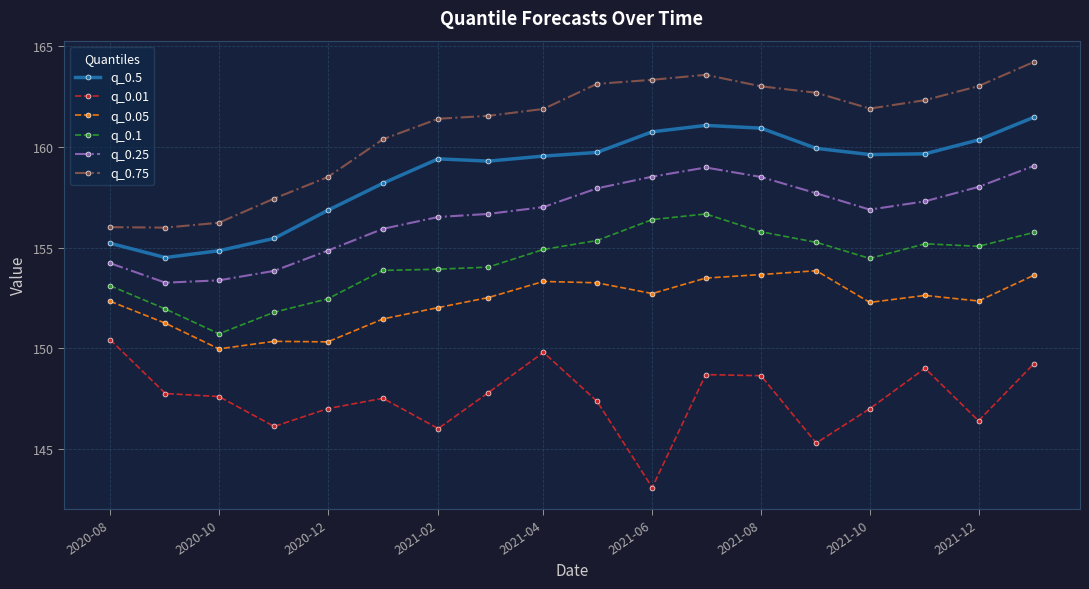

List the series in order of their peak value, highest first.

q_0.75, q_0.5, q_0.25, q_0.1, q_0.05, q_0.01